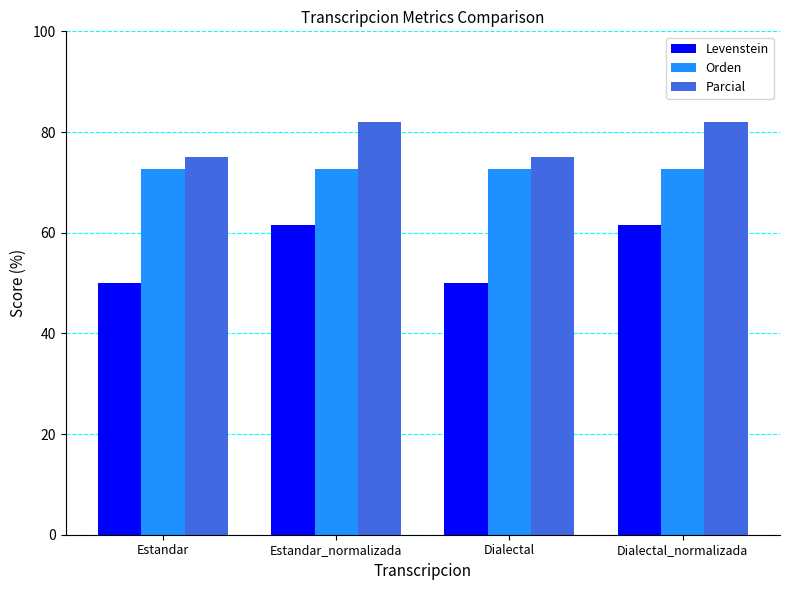

What position from the right is Estandar_normalizada?

3